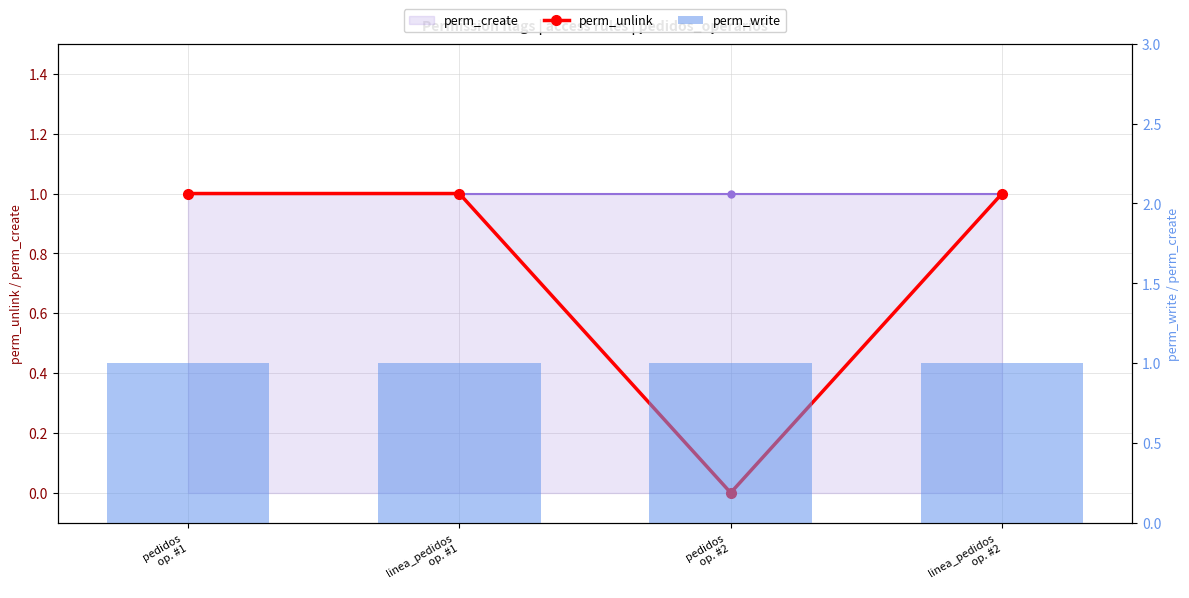

At pedidos
op. #1, list the series in order from smallest to largest.

perm_create_line, perm_unlink, perm_write